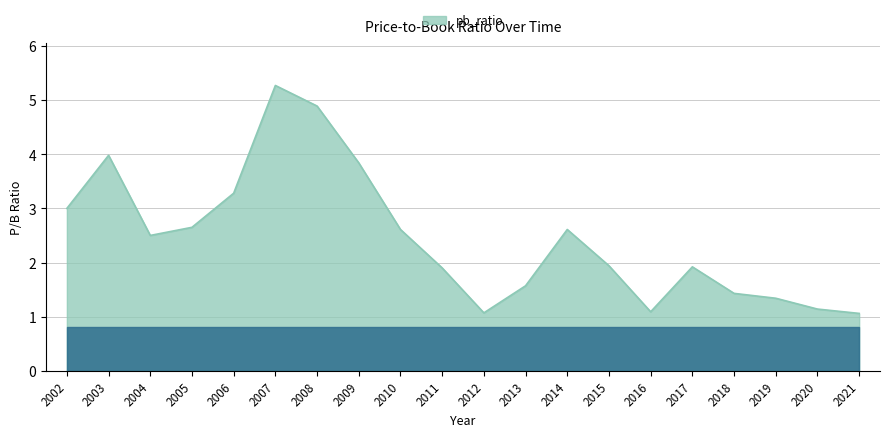

Where is the first local minimum?

2004